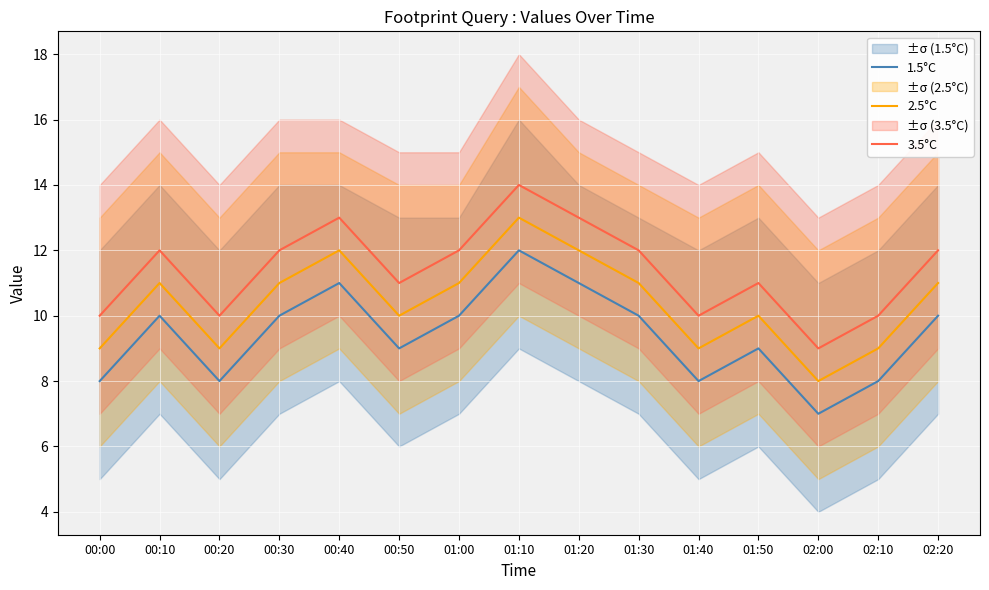

Is it true that 3.5°C equals 16 at 00:50?

False